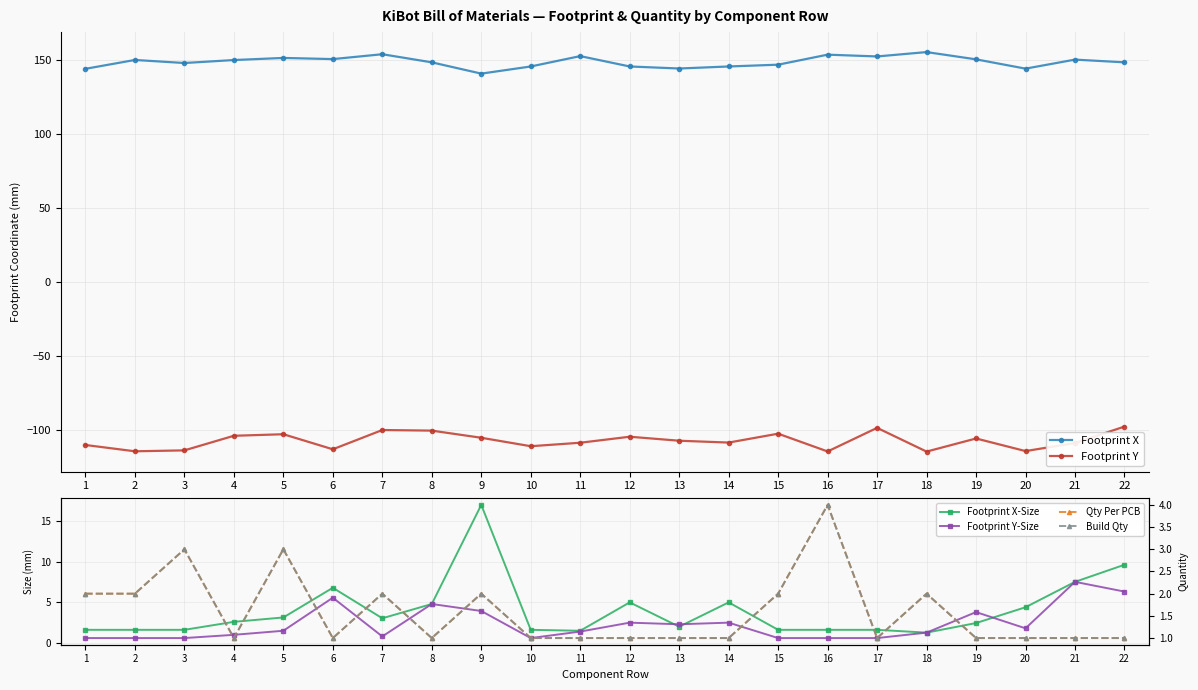

True or false: Footprint X and Build Qty intersect in this chart.

False